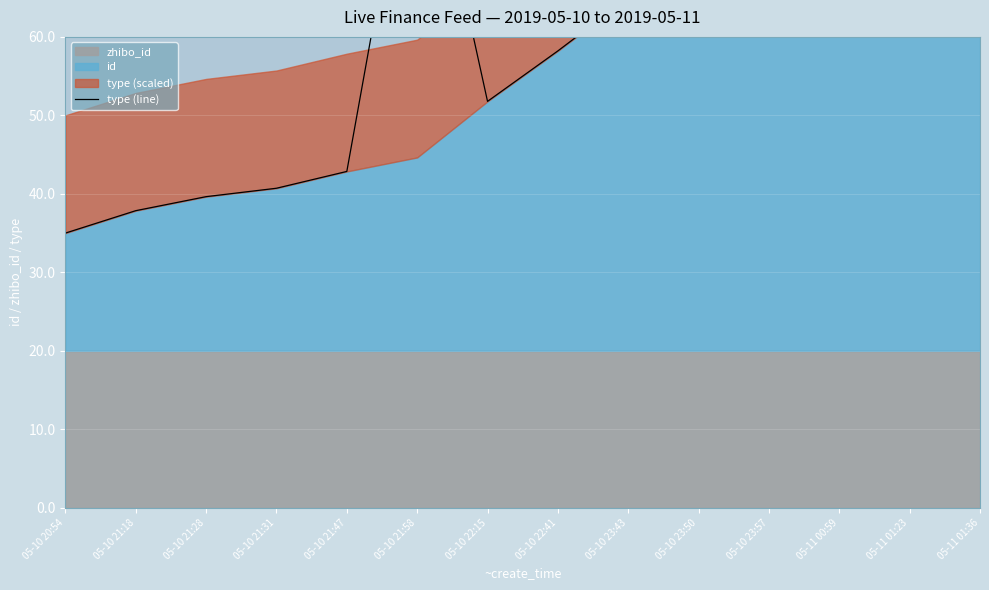

At which category does the data reach its first local valley?

05-10 22:15